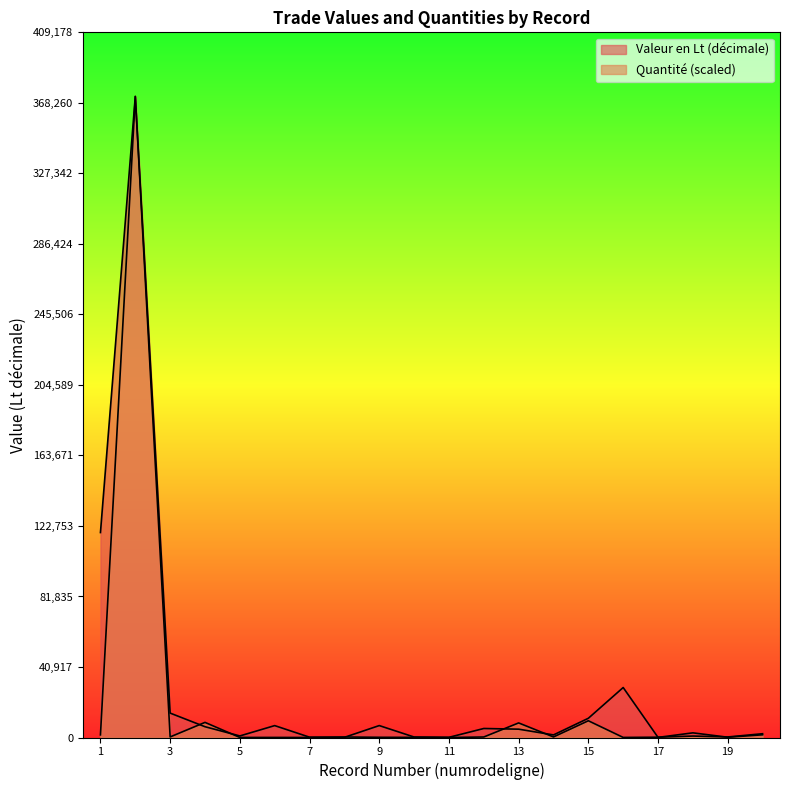

At which label is Quantité closest to 185990?

15